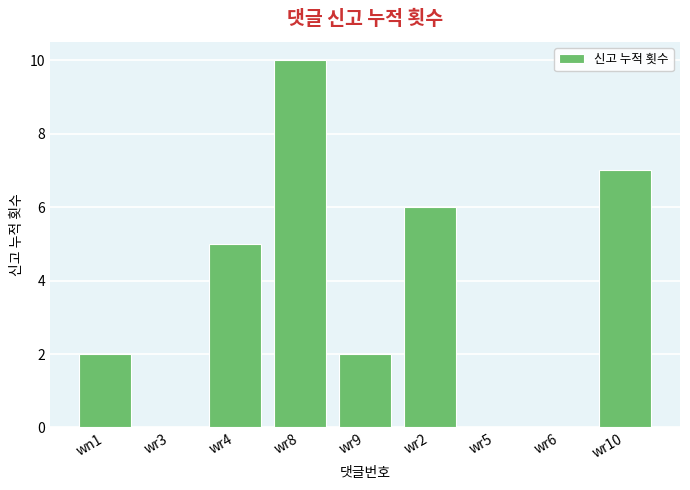

What is the ratio of the value at wr2 to the value at wr10?

0.9